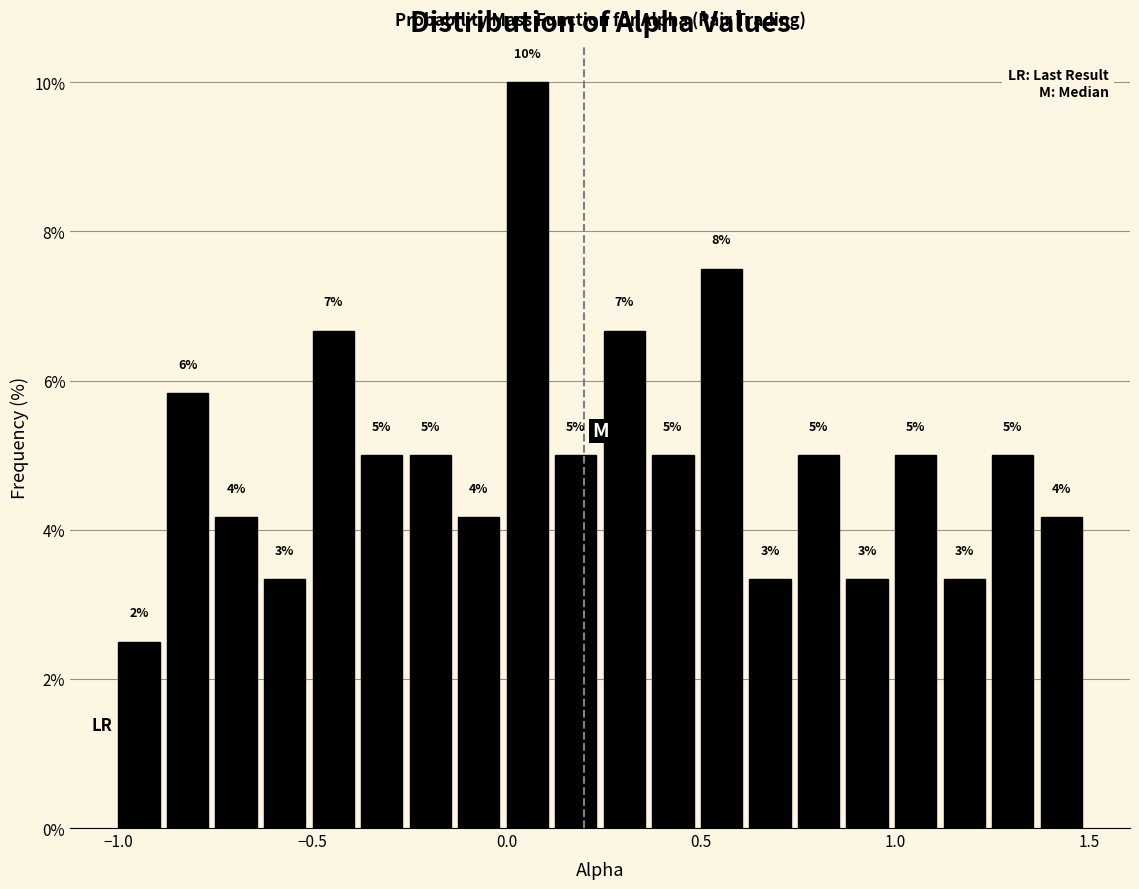

Read against the x-axis, roughly where is the centre of the tallest bar?

0.05